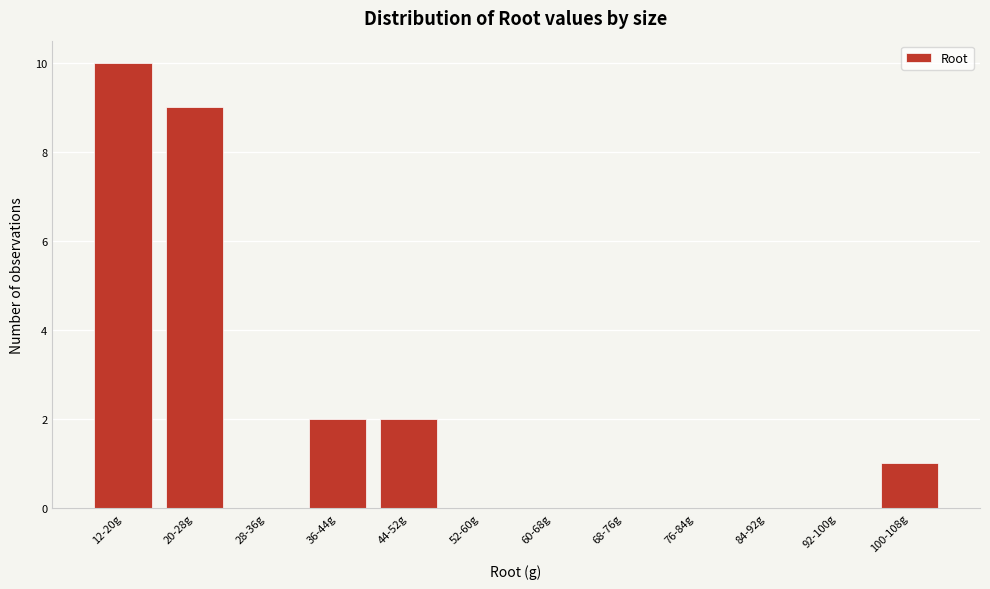

Reading left to right, what are all the values shown in this chart?

12-20g=10	20-28g=9	28-36g=0	36-44g=2	44-52g=2	52-60g=0	60-68g=0	68-76g=0	76-84g=0	84-92g=0	92-100g=0	100-108g=1